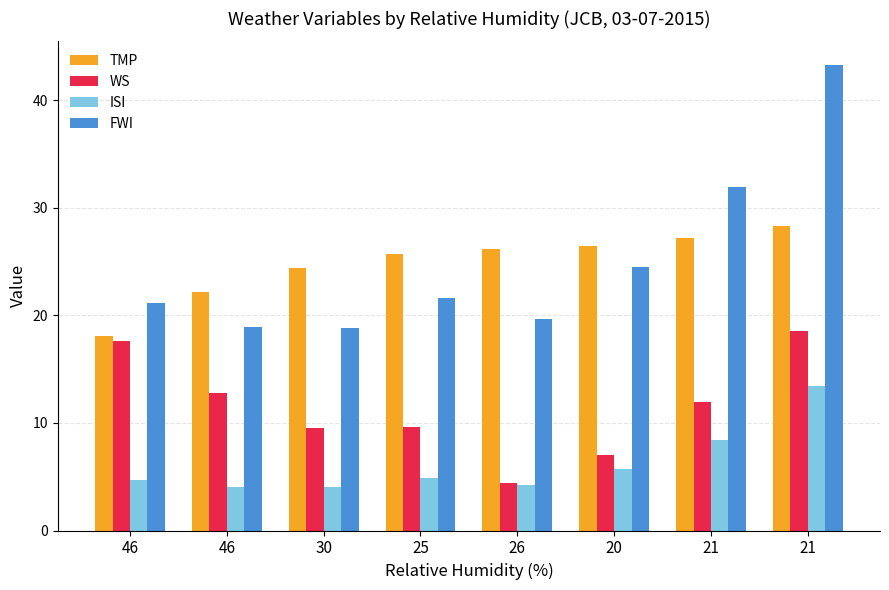

How many series are shown in this chart?

4